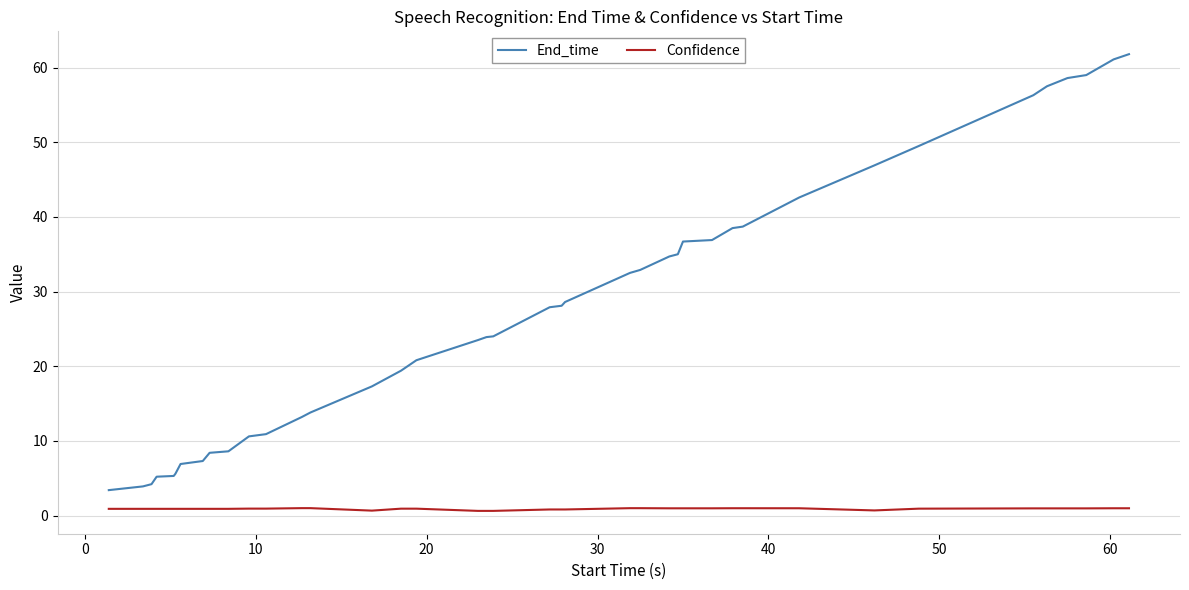

True or false: End_time and Confidence cross at least once.

False